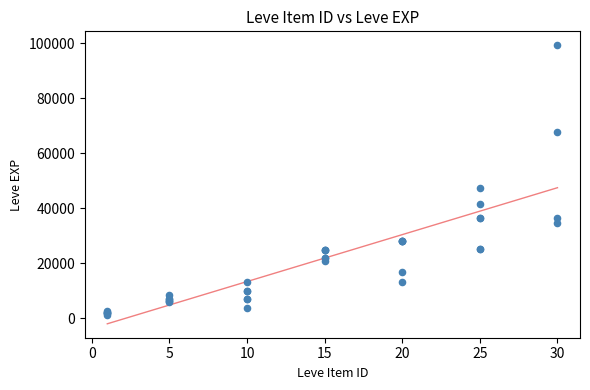

What Y value in the scatter plot is closest to 50190?

47200